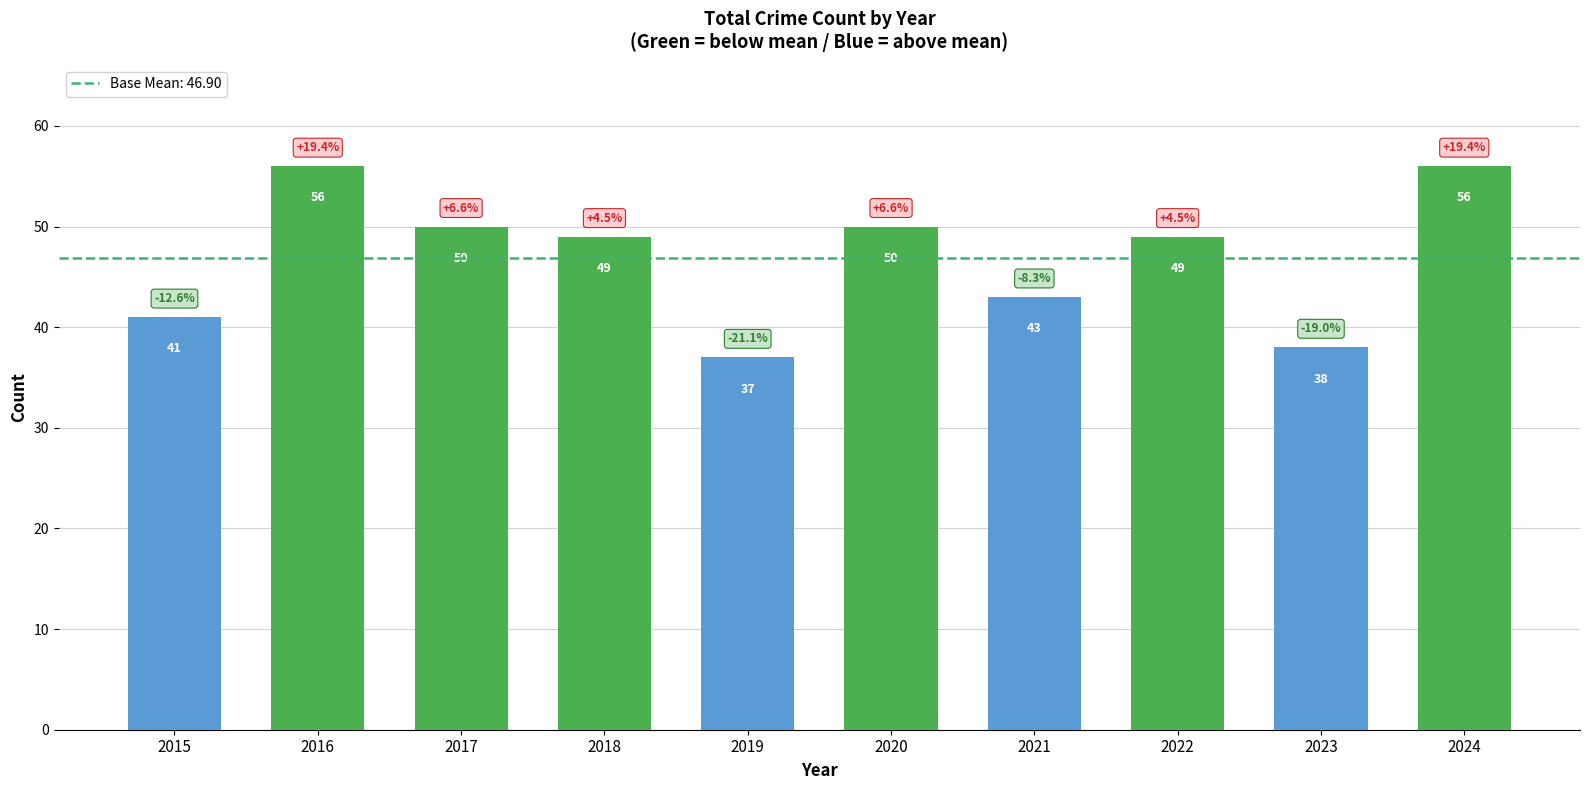

True or false: the data shows 51 at 2023.

False